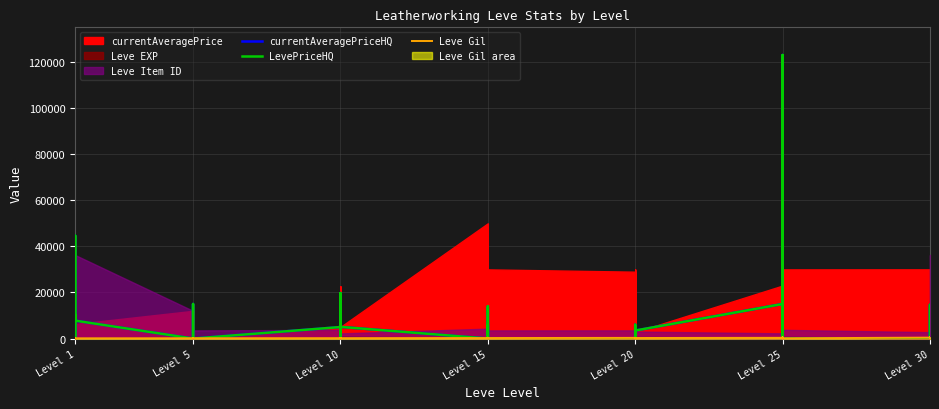

Where is the first local minimum for currentAveragePriceHQ?

Level 1